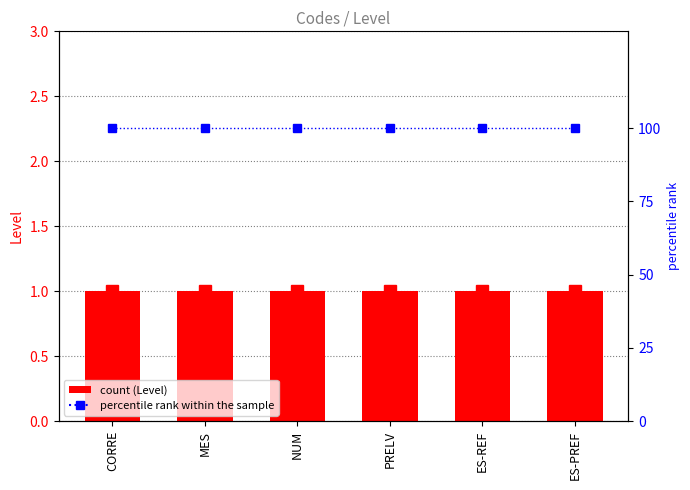

Is it true that percentile rank within the sample equals 100 at NUM?

True